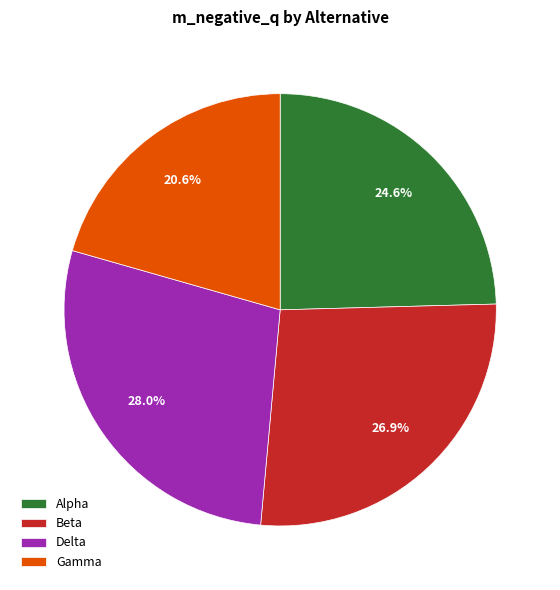

Count the number of slices in the pie.

4